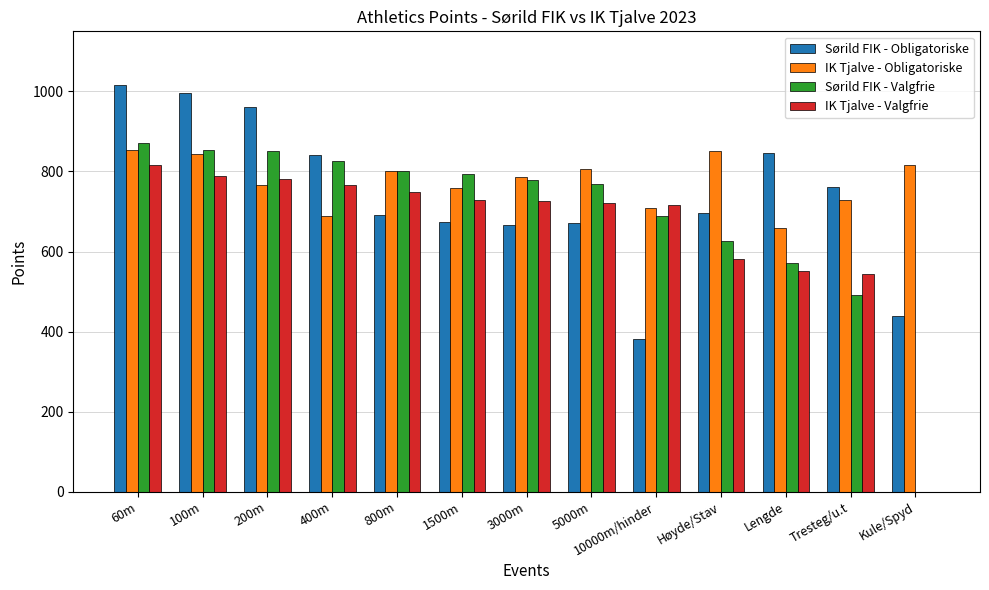

What is the sum of the Sørild FIK - Obligatoriske values at 200m and 400m?

1802